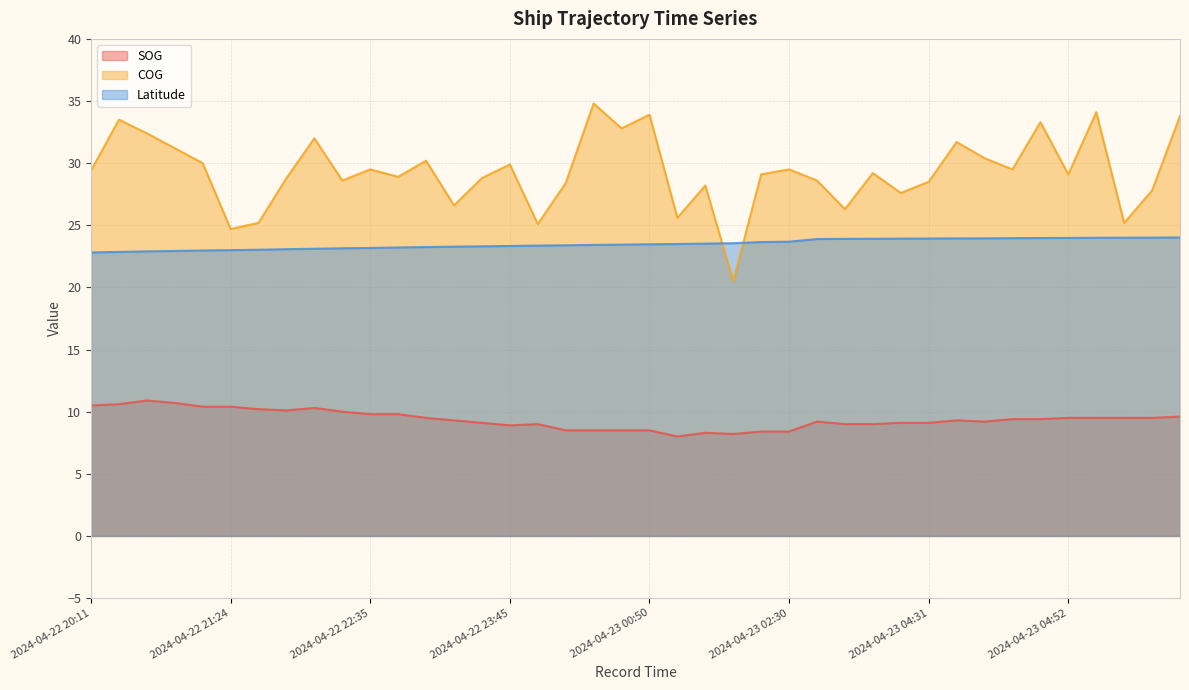

Rank the series by their maximum value, from lowest to highest.

SOG, Latitude, COG